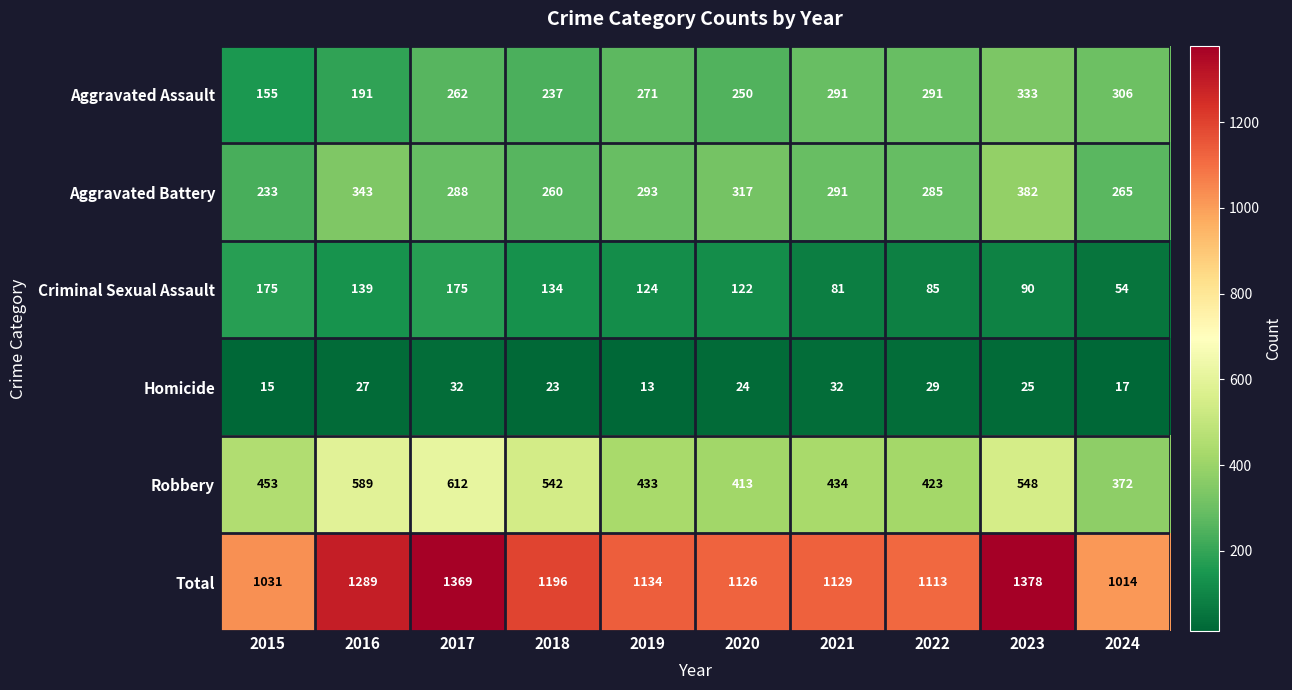

Which series has the largest total across all categories?

Total